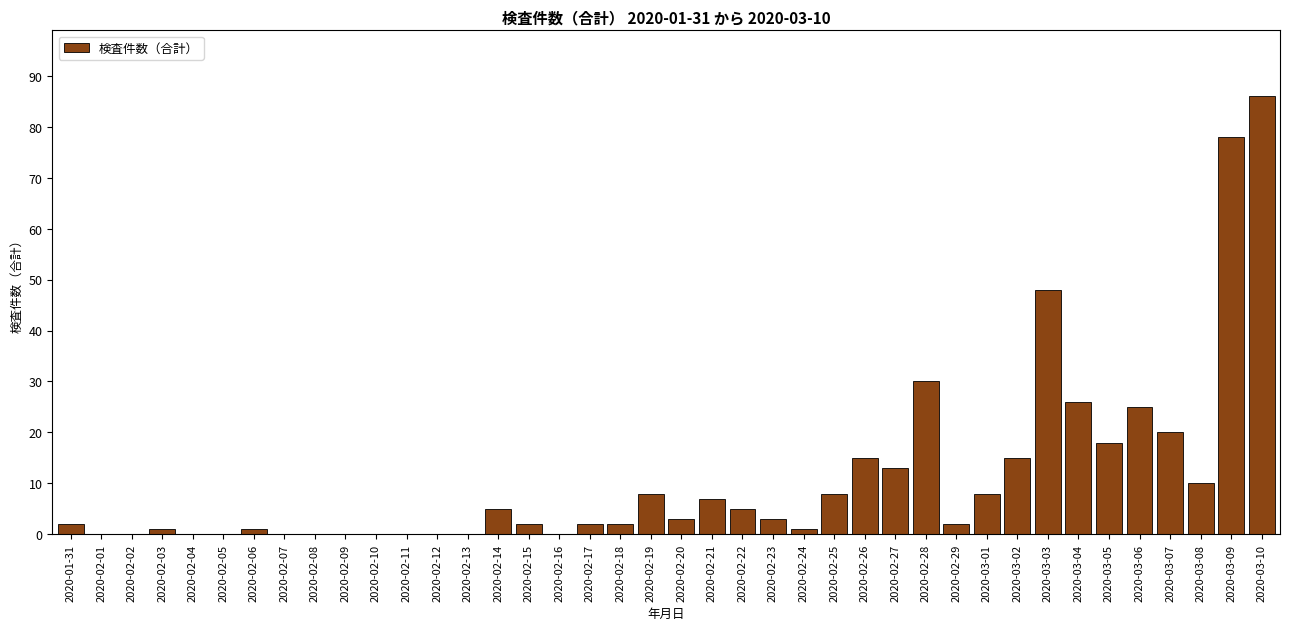

At which category does the chart reach its peak across all series?

2020-03-10